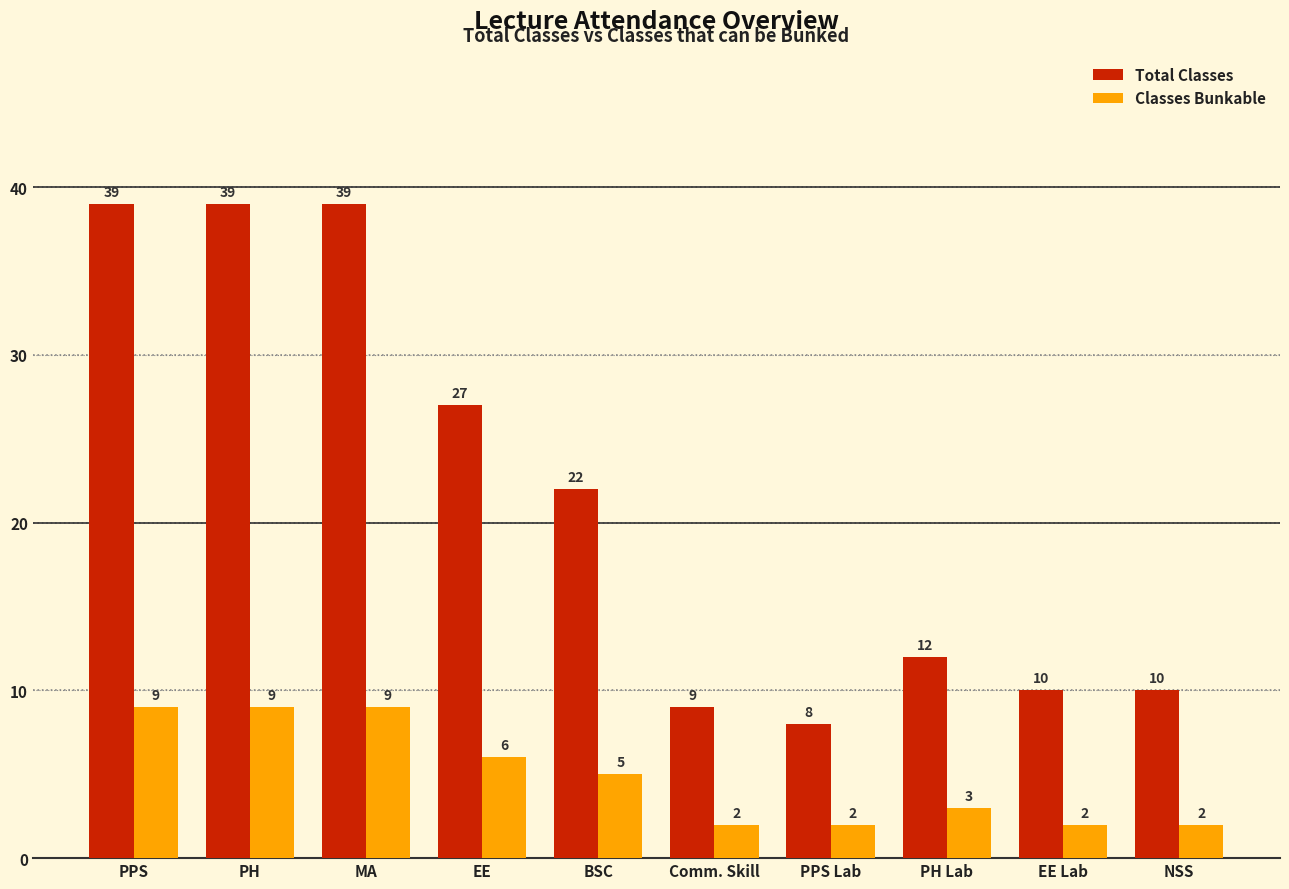

What position from the left is Comm. Skill?

6